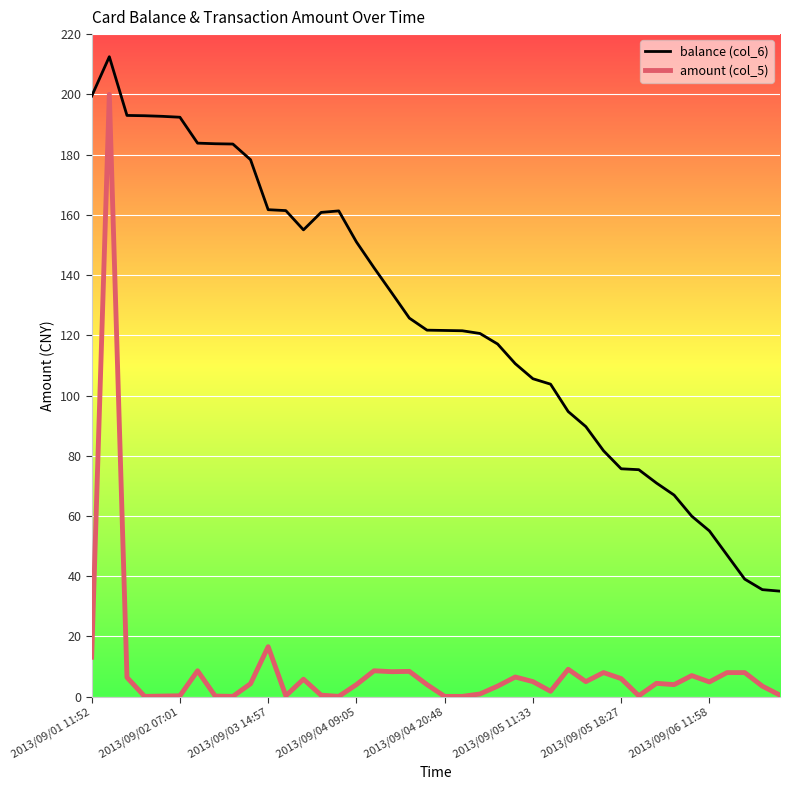

True or false: balance (col_6) and amount (col_5) cross at least once.

False